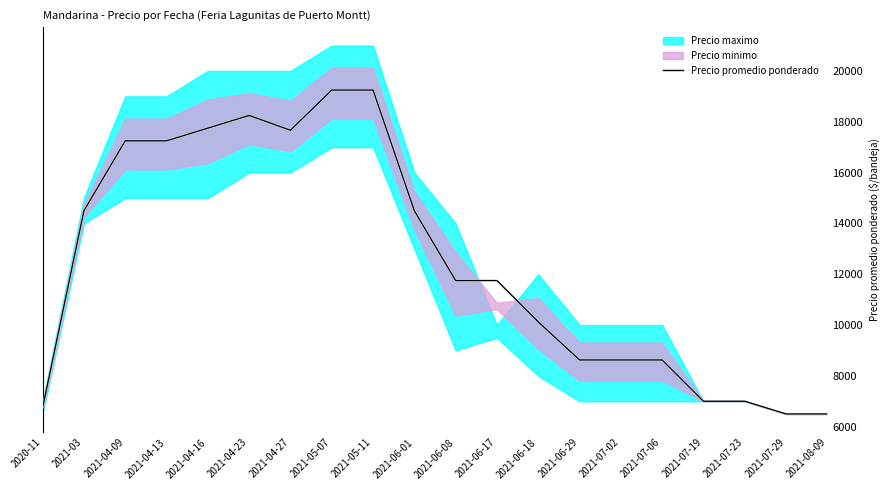

The value at 2021-06-29 is 4642. True or false?

False